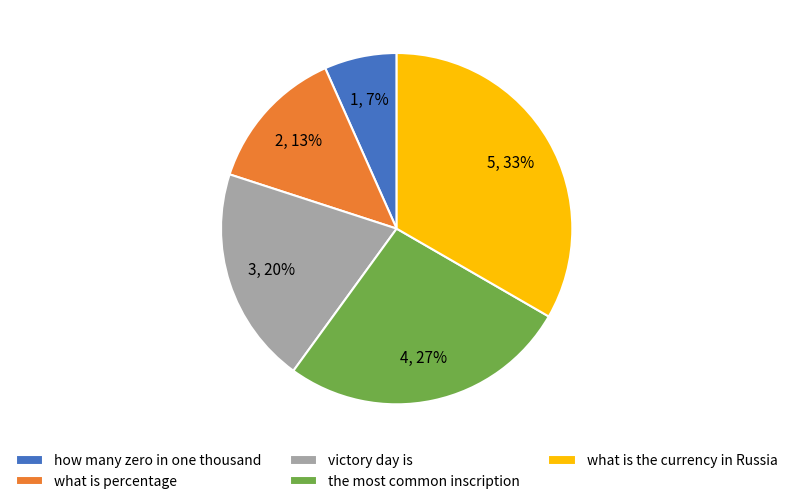

How many segments does this pie chart have?

5